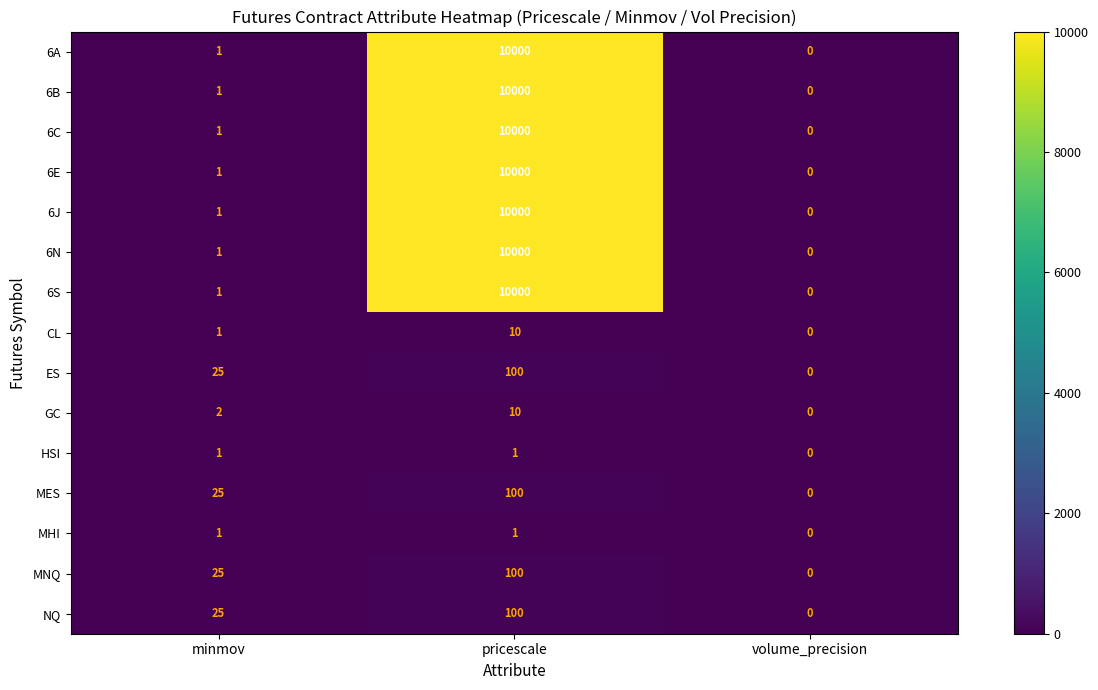

Rank the categories by NQ value from highest to lowest.

pricescale, minmov, volume_precision